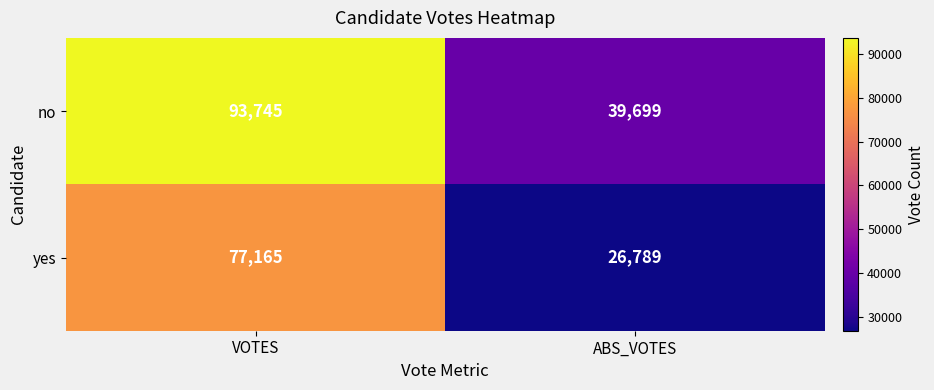

How many series are shown in this chart?

2